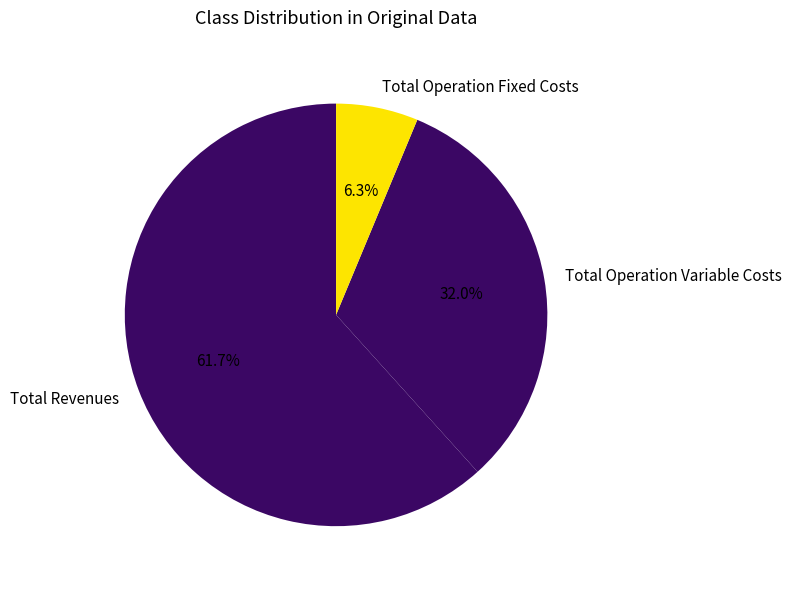

Which slice is the largest?

Total Revenues